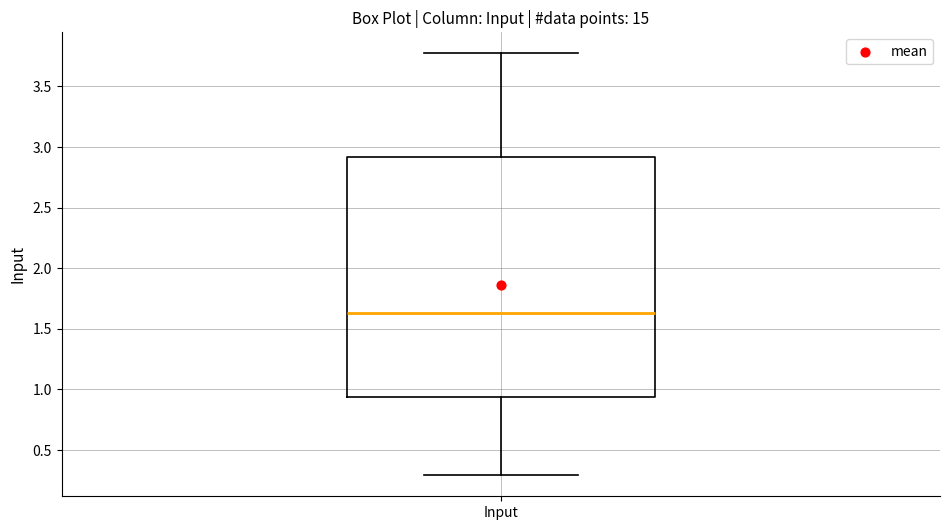

Where does the lower whisker of the box for Input end on the y-axis? The values are not printed on the chart, so give them approximately, as read against the axis.

0.30